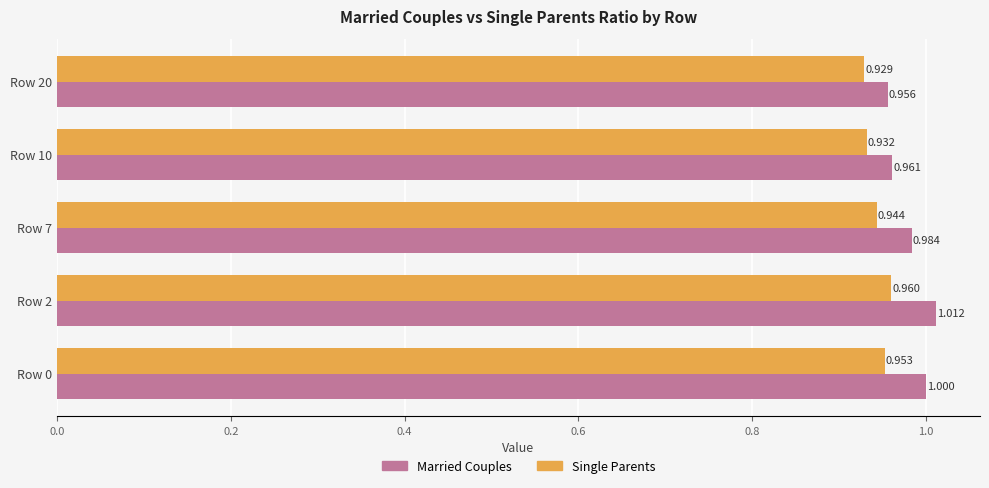

Which series has the widest spread of values?

Married Couples